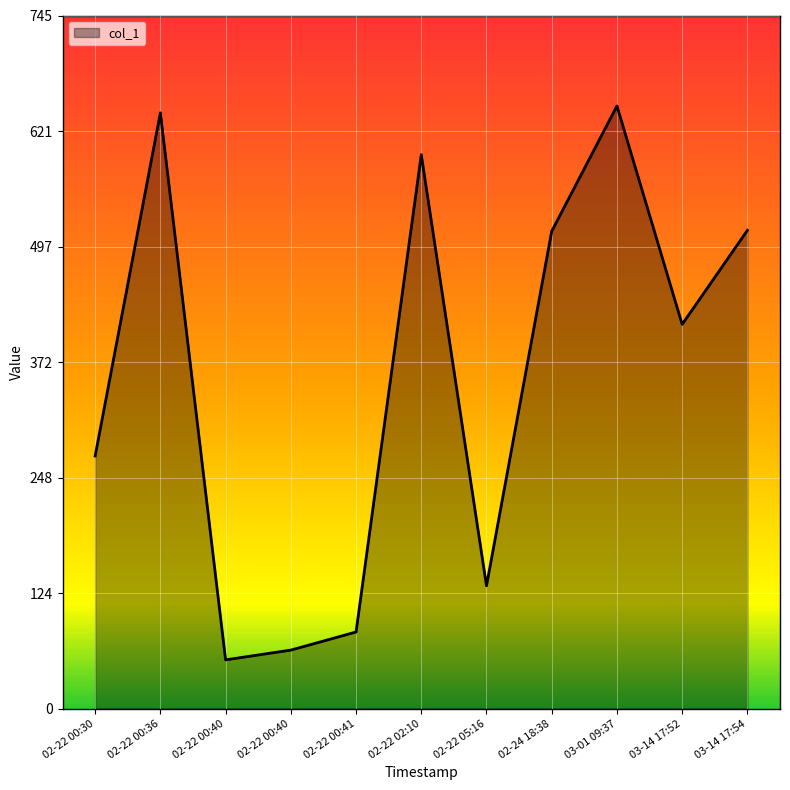

Reading right to left, transcribe all the data shown in this chart.

514.0	413.0	647.7	513.0	132.0	595.3	82.4	63.0	52.5	640.2	271.5